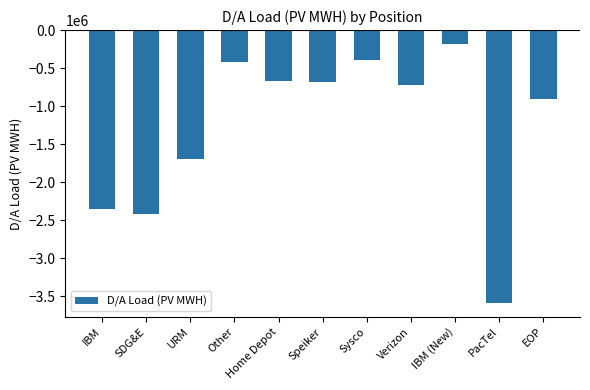

Read the value at Sysco, to the nearest 50.

-391350